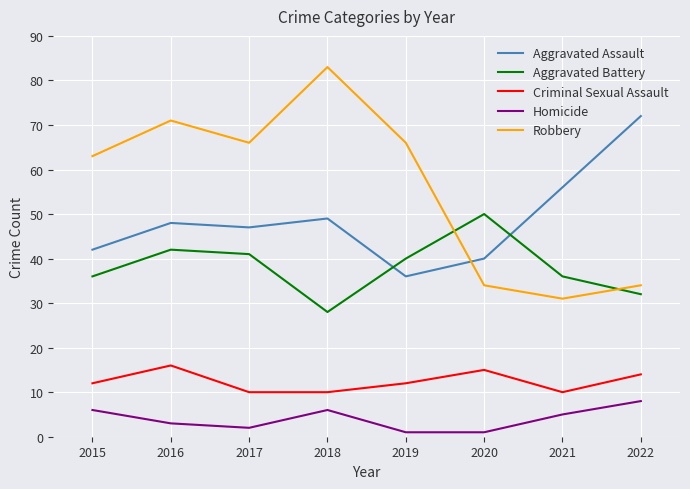

What is the spread (max minus min) of values at 2021?

51